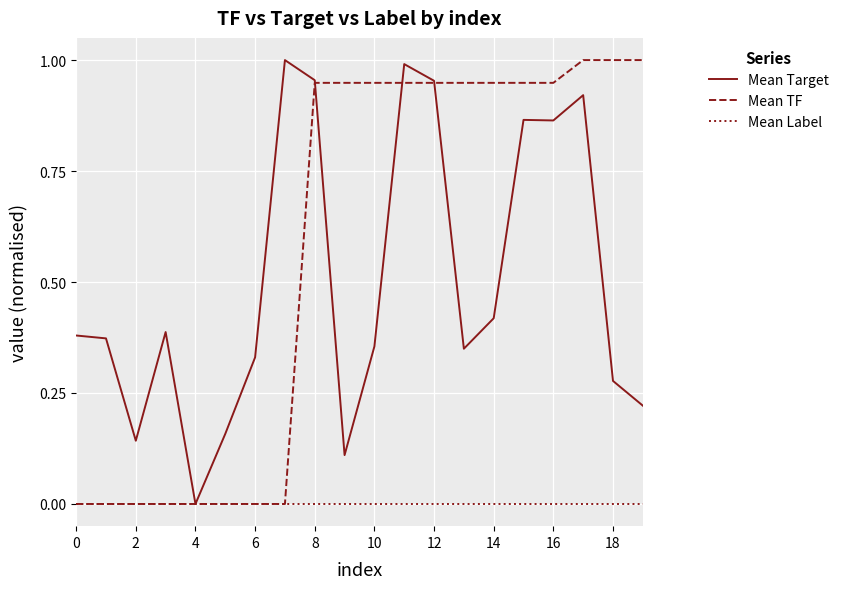

Is this an area chart (filled region under the line)?

No